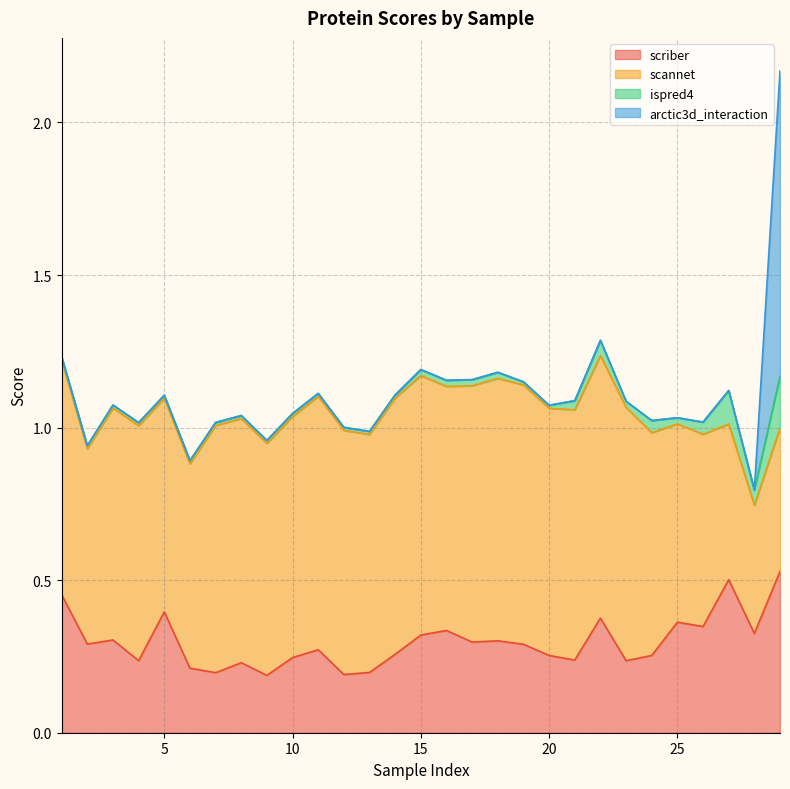

Is the value of ispred4 at 9 greater than the value of scannet at 14?

No